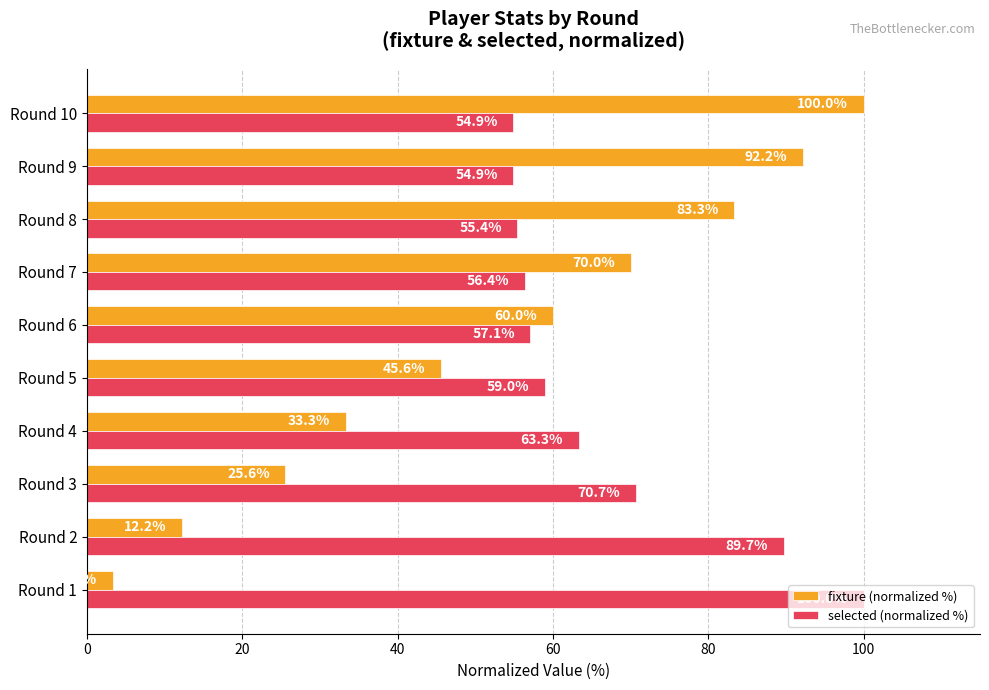

What is the smallest value displayed?

3.3